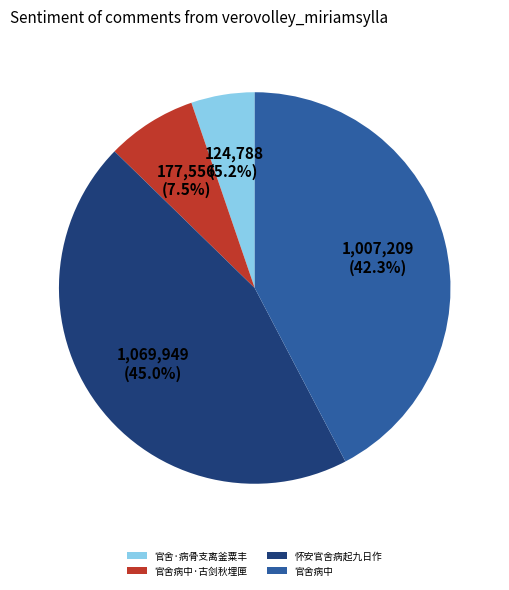

Rank the categories by value from highest to lowest.

怀安官舍病起九日作, 官舍病中, 官舍病中·古剑秋埋匣, 官舍·病骨支离釜粟丰